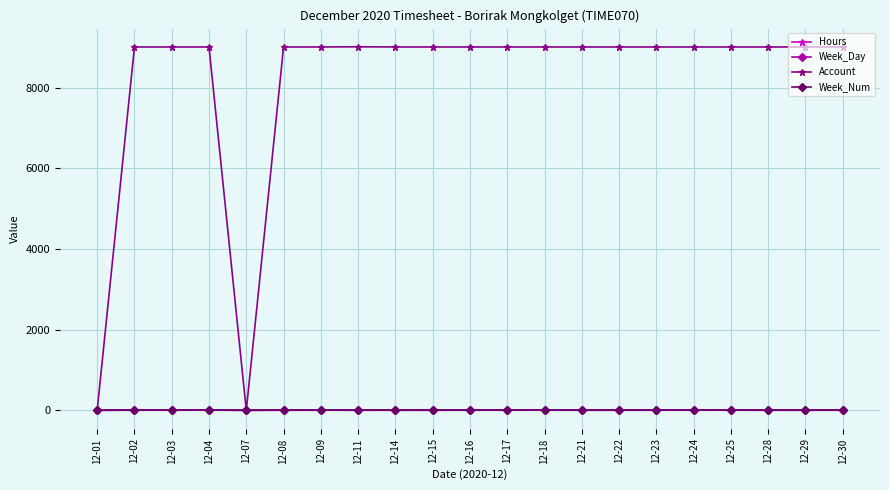

The value of Week_Num at 12-03 is 1. True or false?

True